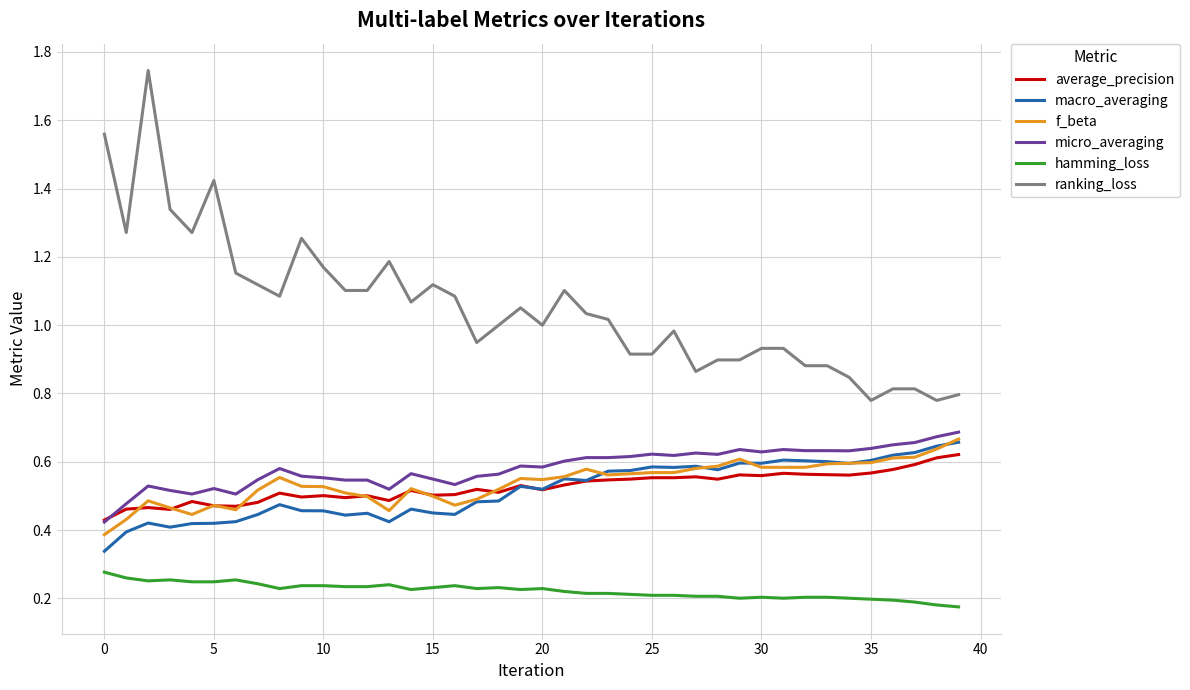

Which series has the largest total across all categories?

ranking_loss